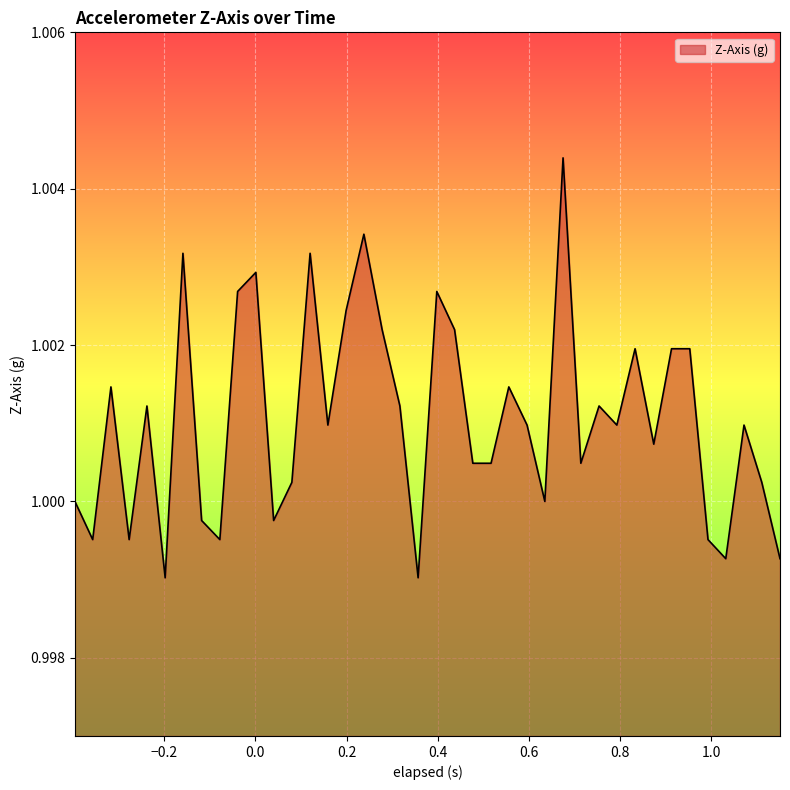

How many lines are shown in the chart?

1